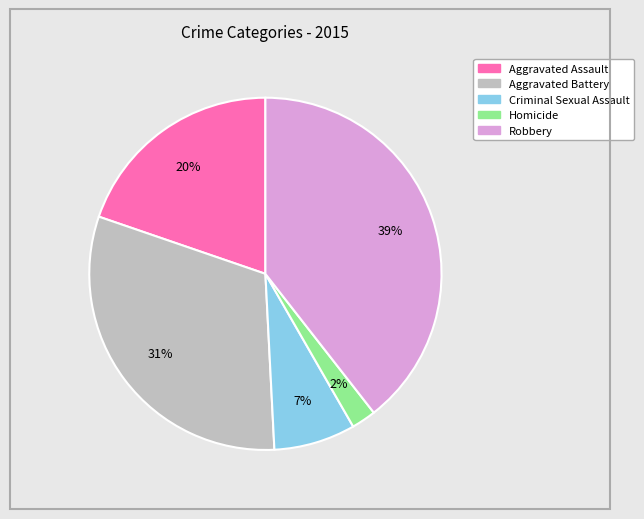

What is the smallest slice in the pie chart?

Homicide